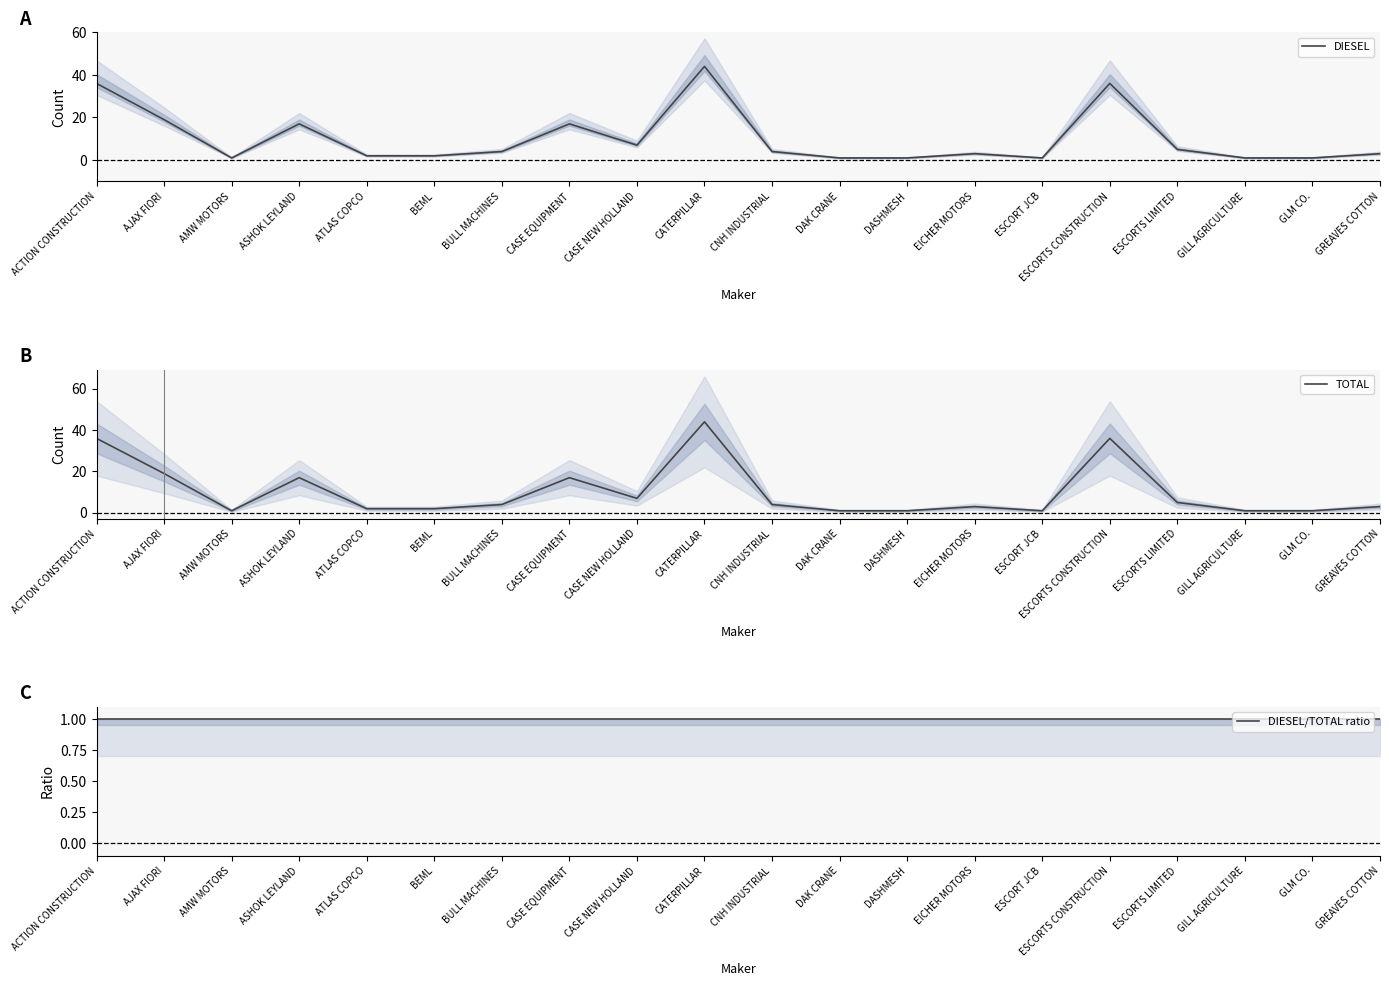

Reading left to right, list all the values displayed in this chart.

DIESEL: ACTION CONSTRUCTION=36	AJAX FIORI=19	AMW MOTORS=1	ASHOK LEYLAND=17	ATLAS COPCO=2	BEML=2	BULL MACHINES=4	CASE EQUIPMENT=17	CASE NEW HOLLAND=7	CATERPILLAR=44	CNH INDUSTRIAL=4	DAK CRANE=1	DASHMESH=1	EICHER MOTORS=3	ESCORT JCB=1	ESCORTS CONSTRUCTION=36	ESCORTS LIMITED=5	GILL AGRICULTURE=1	GLM CO.=1	GREAVES COTTON=3
TOTAL: ACTION CONSTRUCTION=36	AJAX FIORI=19	AMW MOTORS=1	ASHOK LEYLAND=17	ATLAS COPCO=2	BEML=2	BULL MACHINES=4	CASE EQUIPMENT=17	CASE NEW HOLLAND=7	CATERPILLAR=44	CNH INDUSTRIAL=4	DAK CRANE=1	DASHMESH=1	EICHER MOTORS=3	ESCORT JCB=1	ESCORTS CONSTRUCTION=36	ESCORTS LIMITED=5	GILL AGRICULTURE=1	GLM CO.=1	GREAVES COTTON=3
DIESEL/TOTAL ratio: ACTION CONSTRUCTION=1	AJAX FIORI=1	AMW MOTORS=1	ASHOK LEYLAND=1	ATLAS COPCO=1	BEML=1	BULL MACHINES=1	CASE EQUIPMENT=1	CASE NEW HOLLAND=1	CATERPILLAR=1	CNH INDUSTRIAL=1	DAK CRANE=1	DASHMESH=1	EICHER MOTORS=1	ESCORT JCB=1	ESCORTS CONSTRUCTION=1	ESCORTS LIMITED=1	GILL AGRICULTURE=1	GLM CO.=1	GREAVES COTTON=1